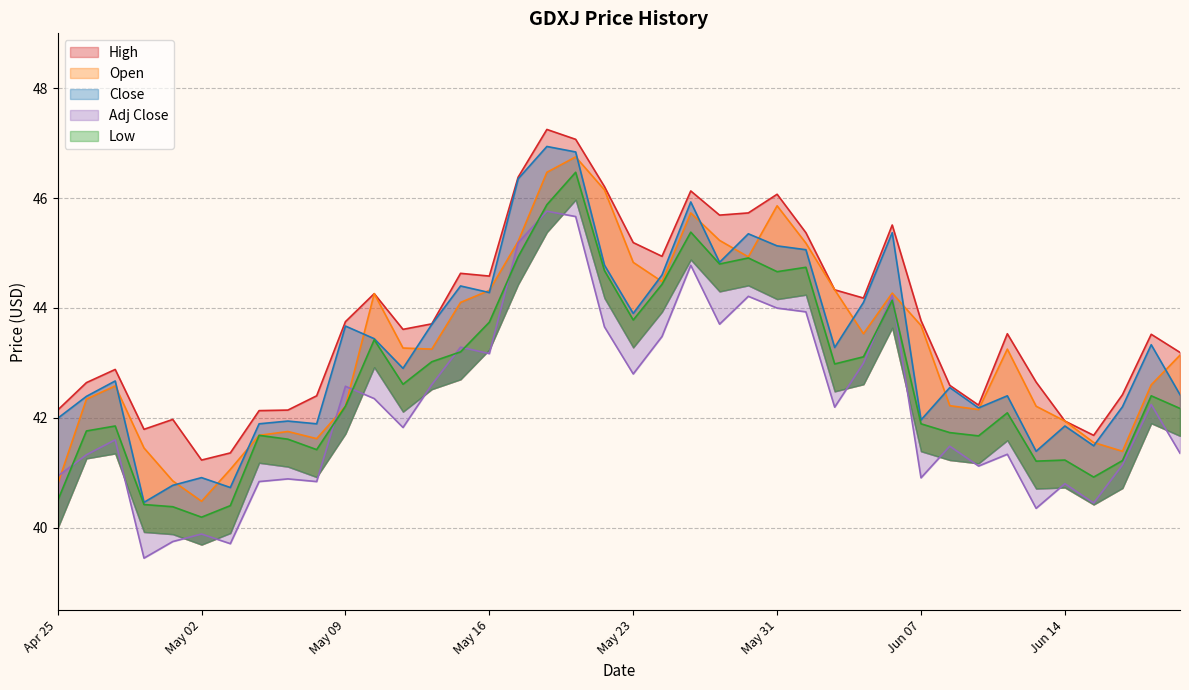

Is it true that Adj Close equals 41.5 at 2024-06-10?

True